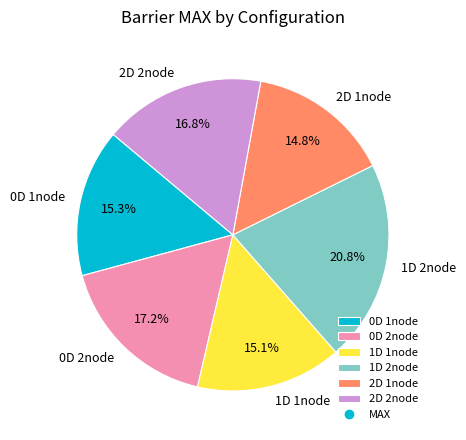

To the nearest percent, what is the difference between the largest and smallest slice percentages?

6%